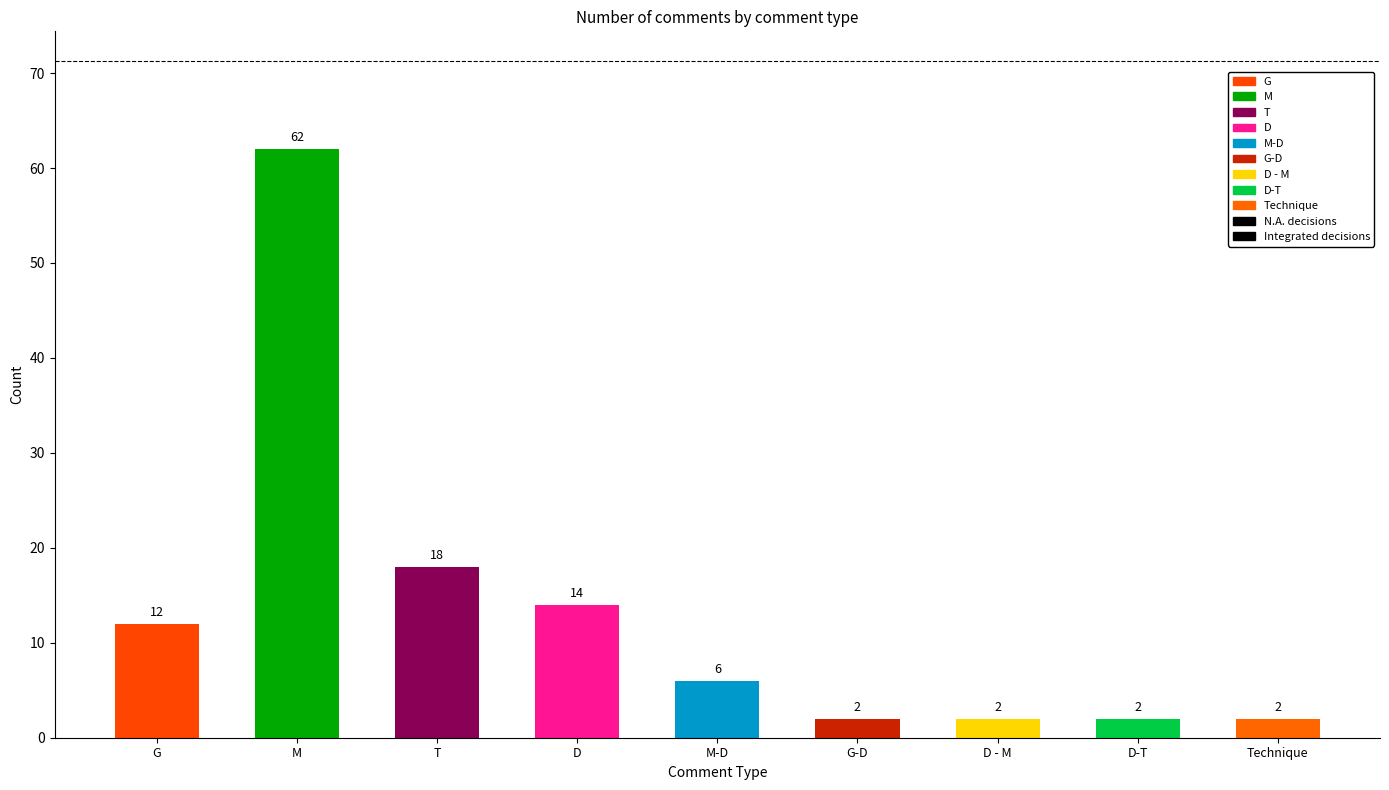

What is the change in value from D to D - M?

-12